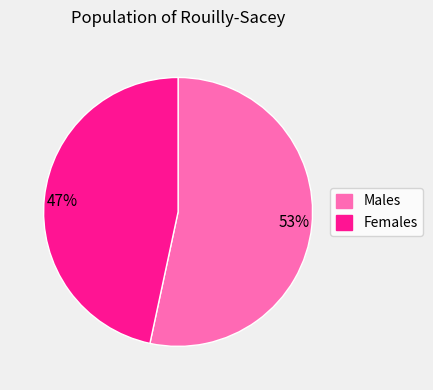

True or false: 53% accounts for 53% of the total.

True